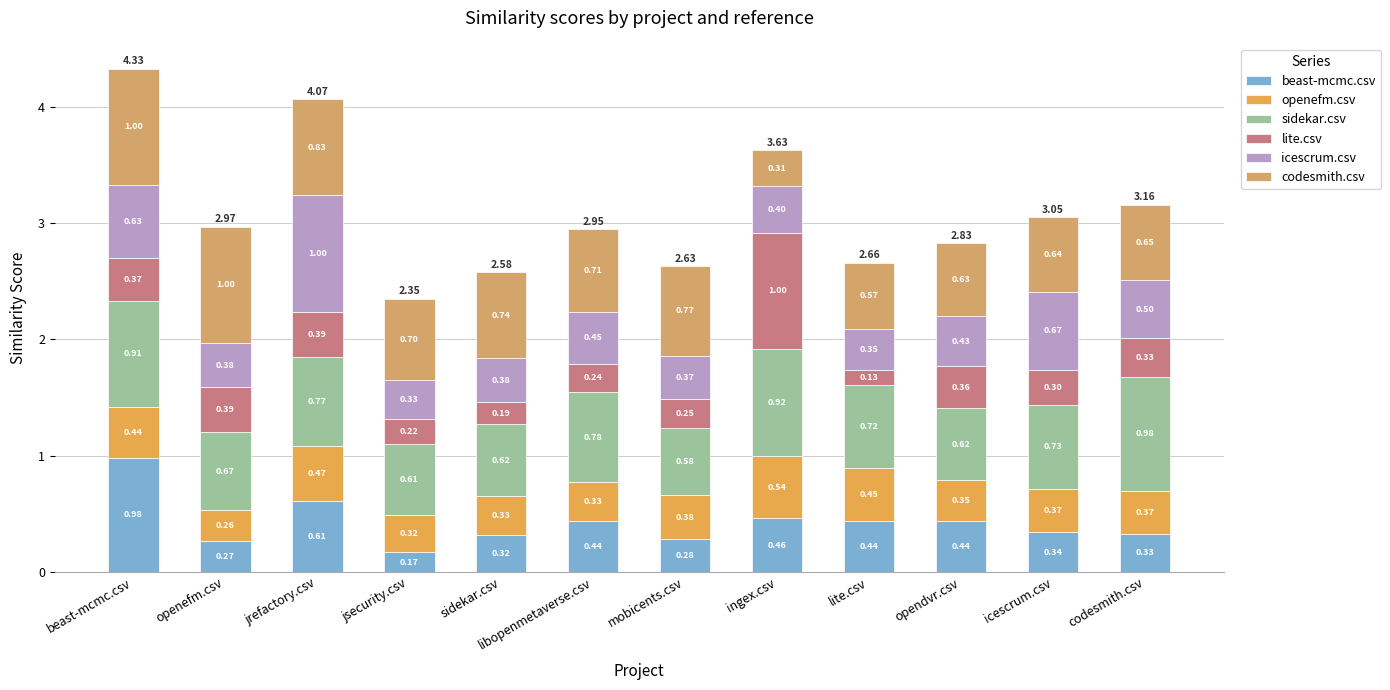

Are the bars horizontal?

No